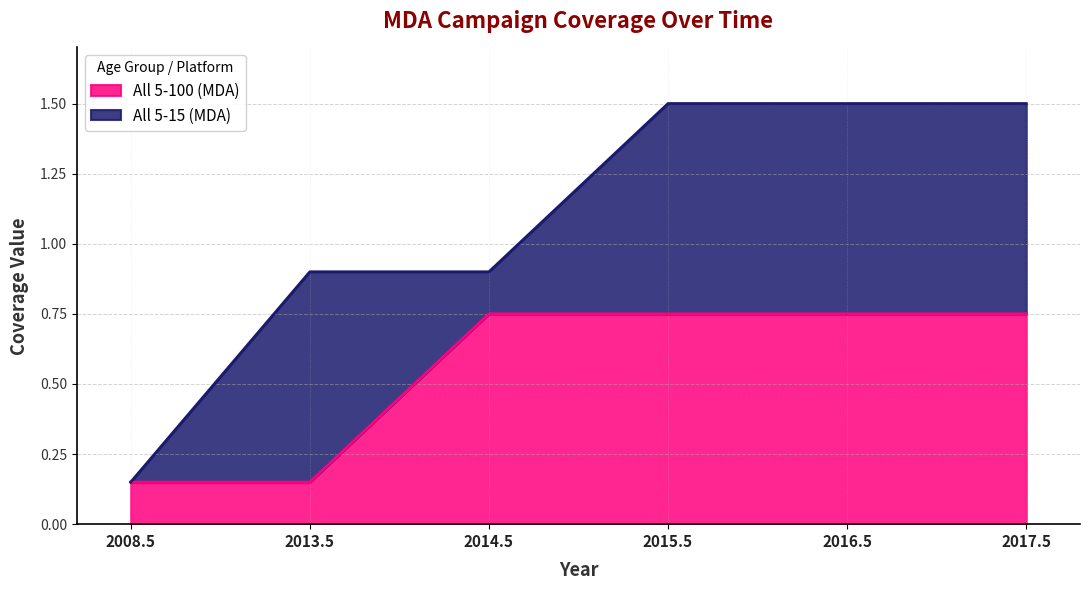

What is the sum of the values at 2008.5 and 2014.5?

0.9